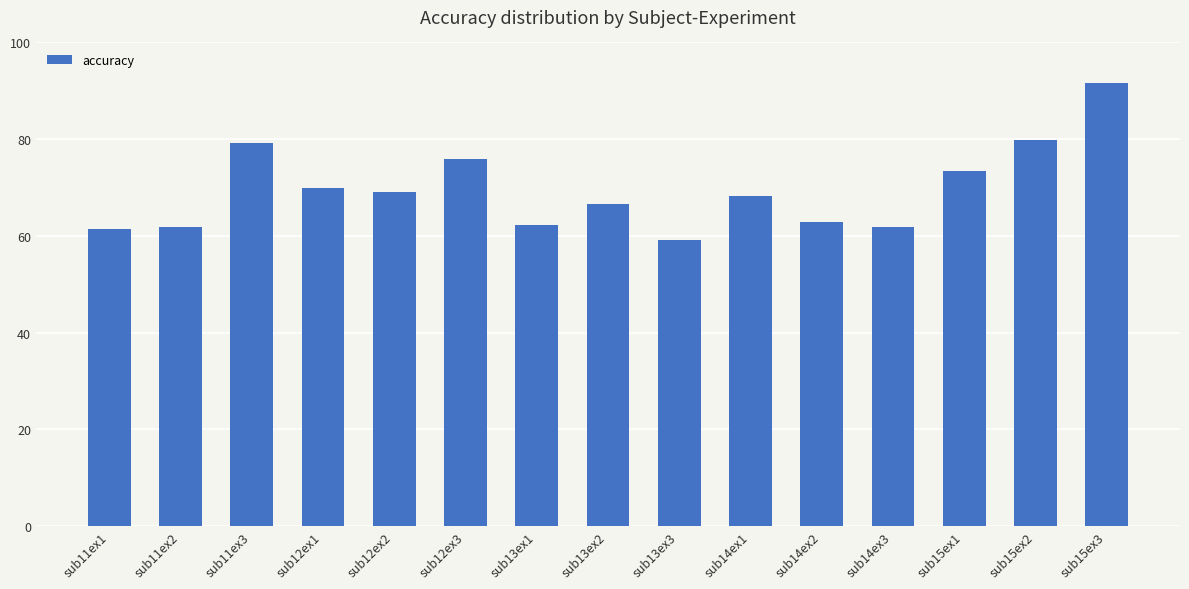

Is it true that the value at sub15ex1 is 99.4?

False